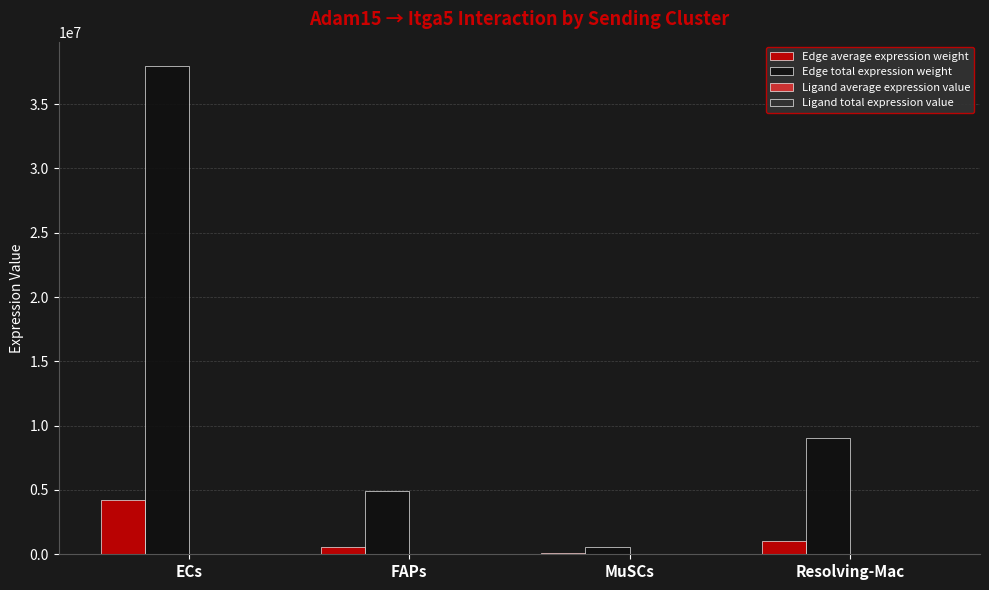

True or false: Edge total expression weight has a value of 1670366.9 at FAPs.

False